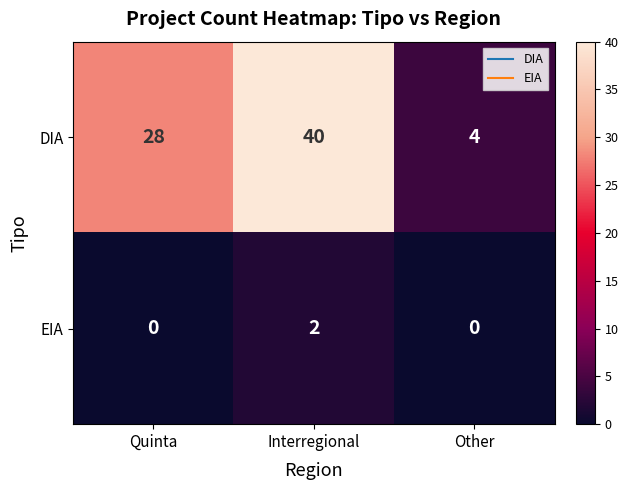

Count the DIA values in the range 4 to 40.

3